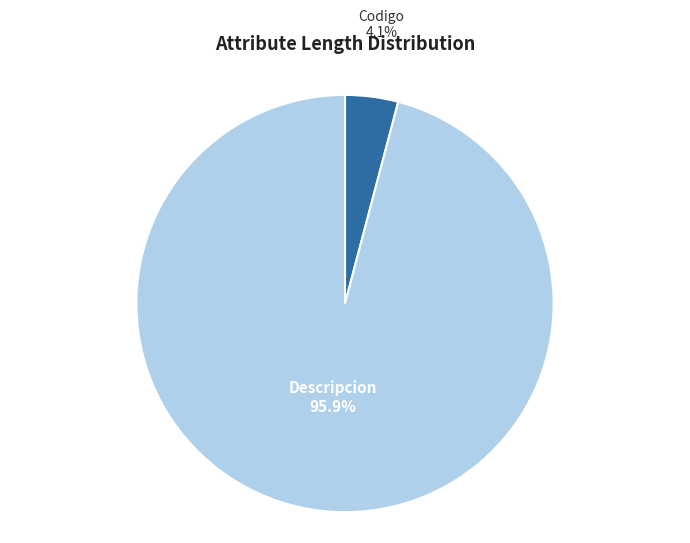

What percentage is the Codigo slice, to the nearest percent?

4%